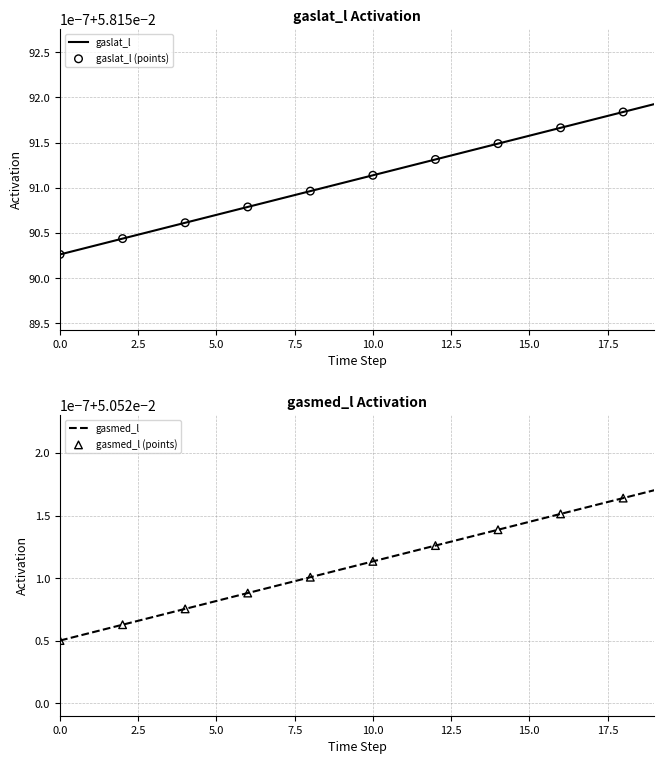

Which series contains the highest Y value?

gaslat_l